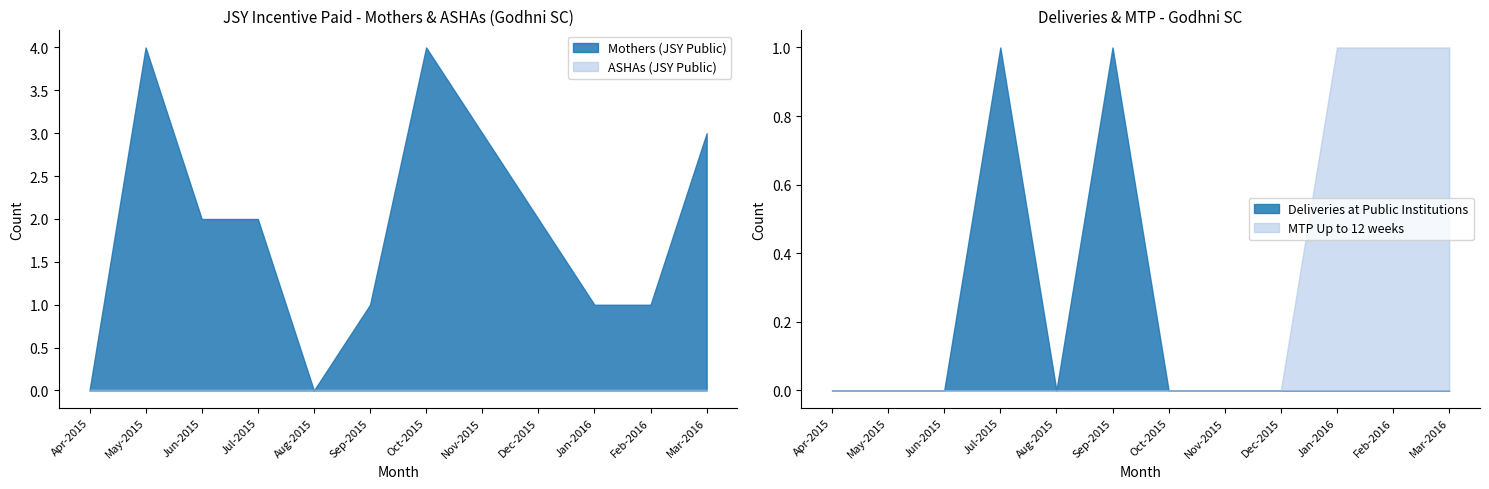

Between Jan-2016 and Feb-2016, which is larger?

Jan-2016